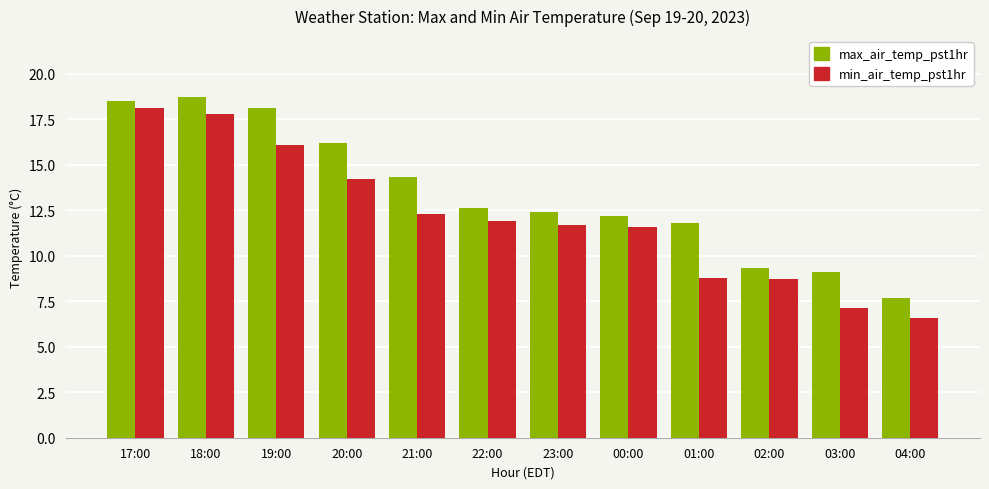

Count the number of data series in this chart.

2